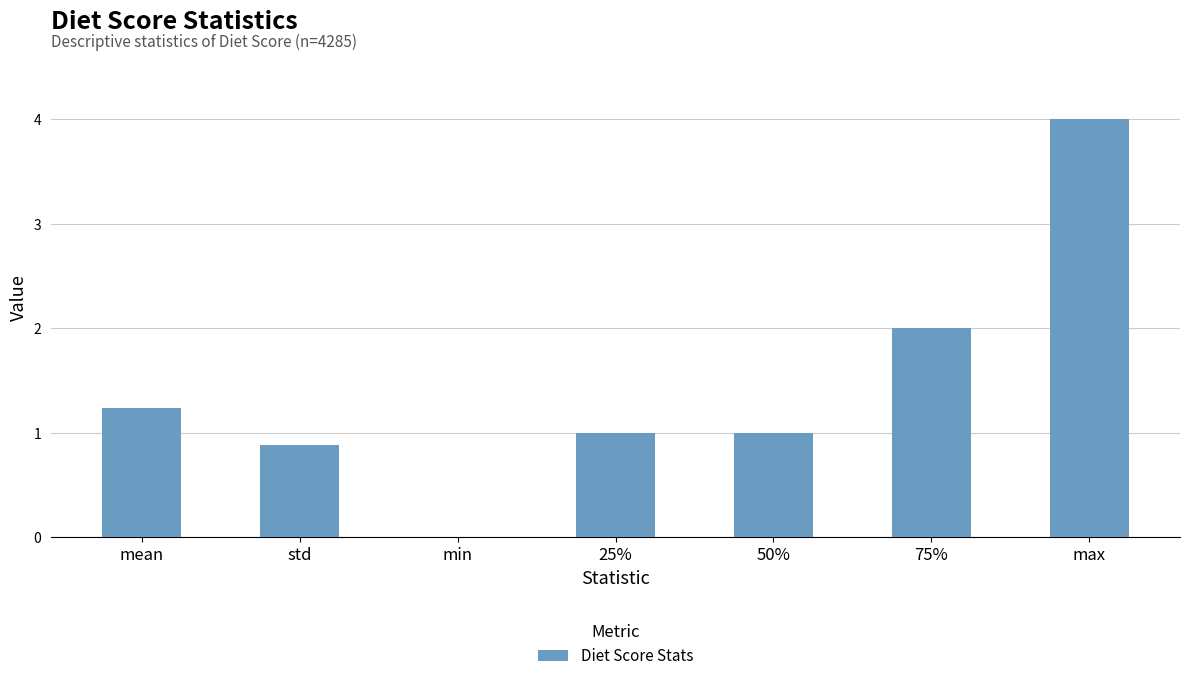

The value at max is 4.0. True or false?

True